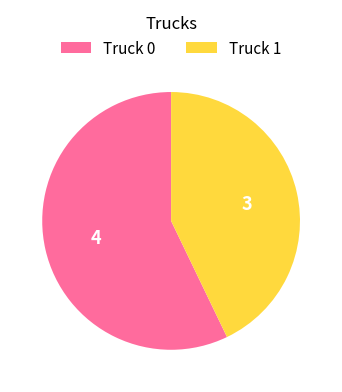

Does Truck 0 represent more than half of the total?

Yes